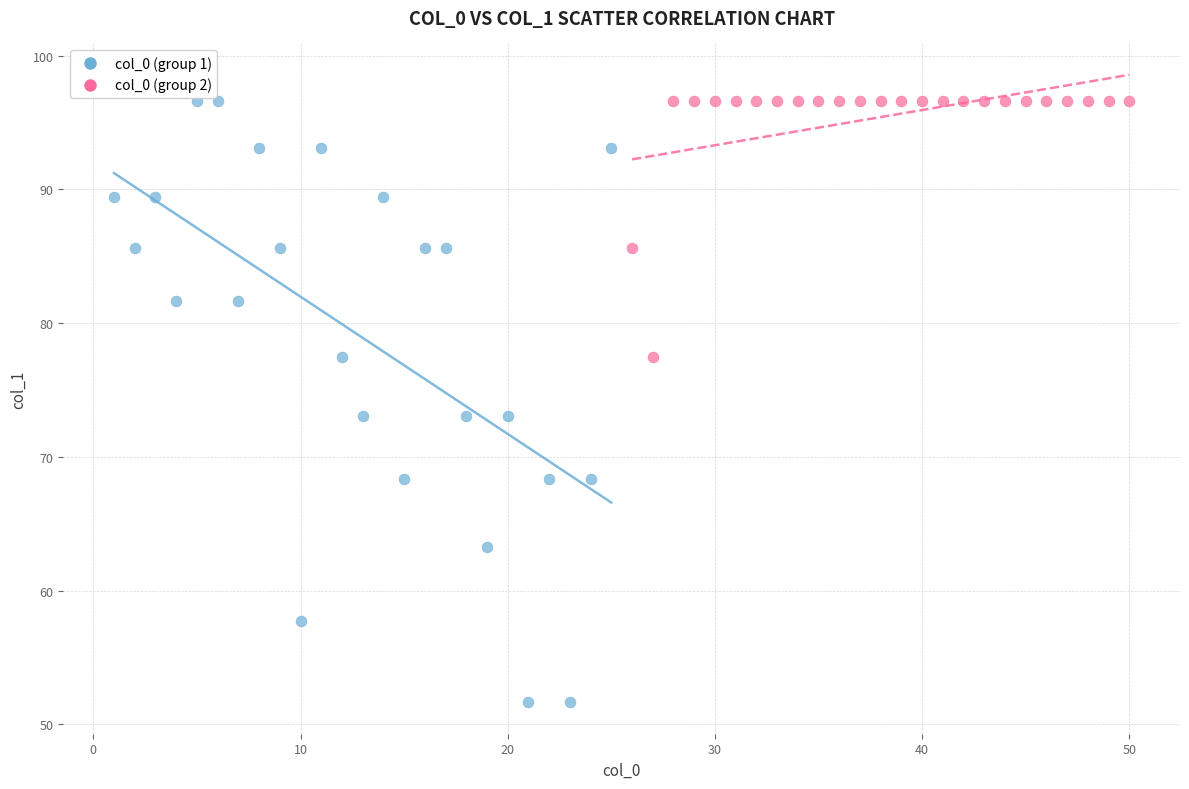

Which series has the largest Y range (max minus min)?

col_0 (group 1)